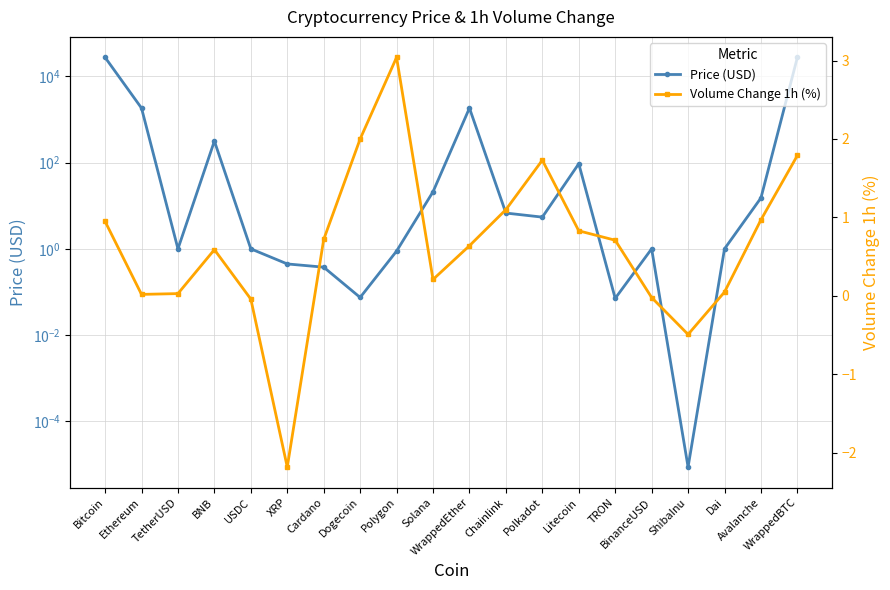

What is the sum of all Price (USD) values?

58836.0